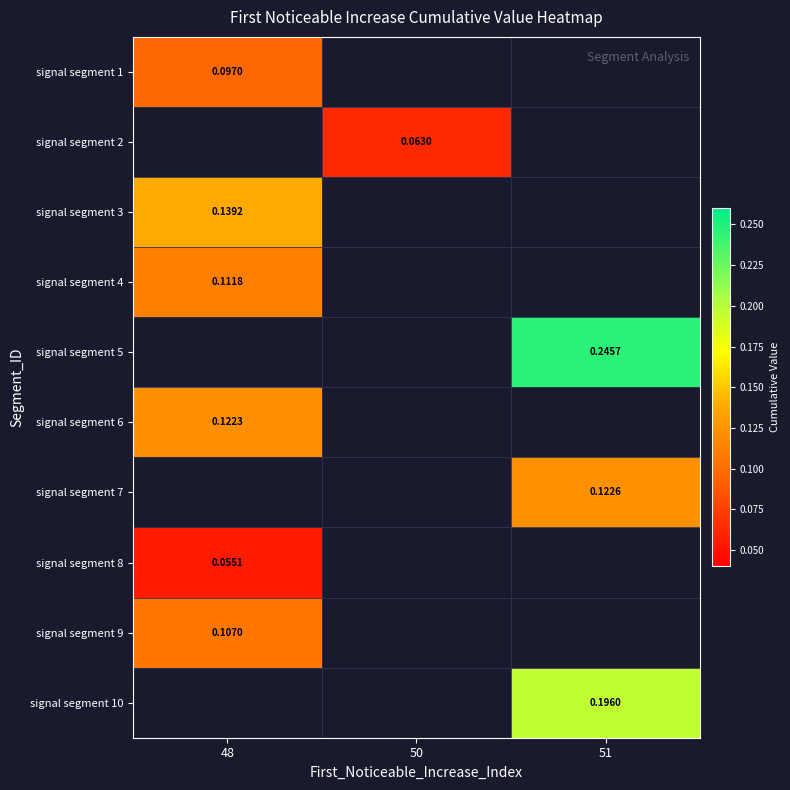

At which label does signal segment 9 reach its minimum?

48